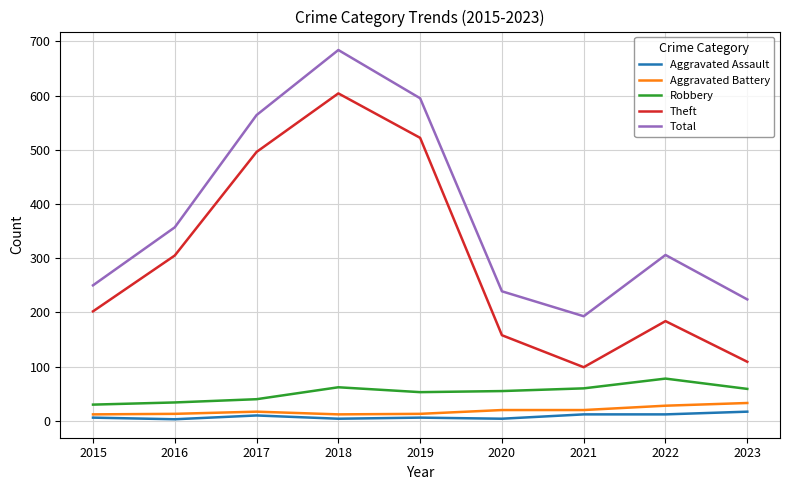

Is this an area chart (filled region under the line)?

No